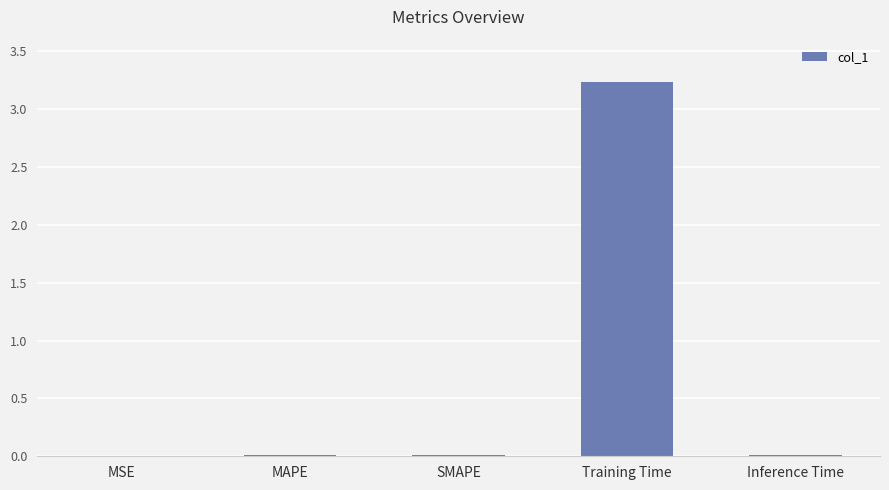

Which has a higher value, Training Time or SMAPE?

Training Time